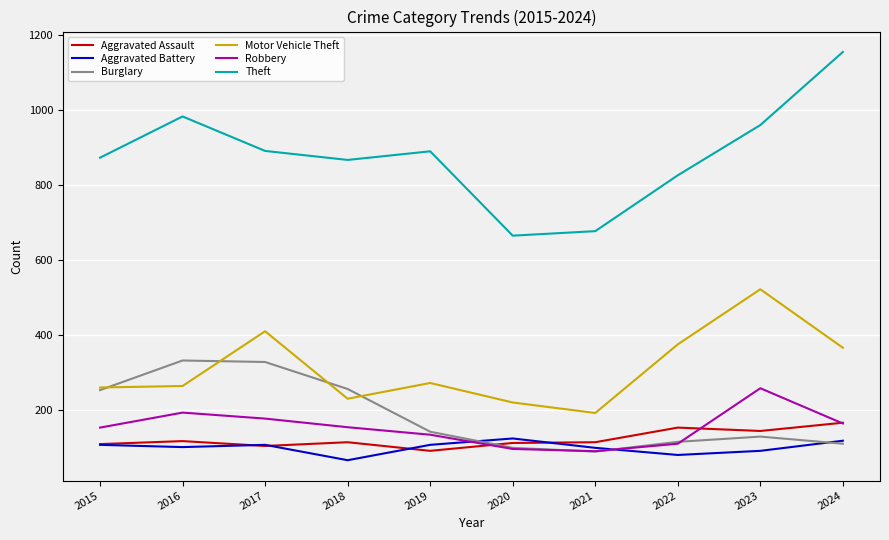

What is the total value across all series at 2018?

1693